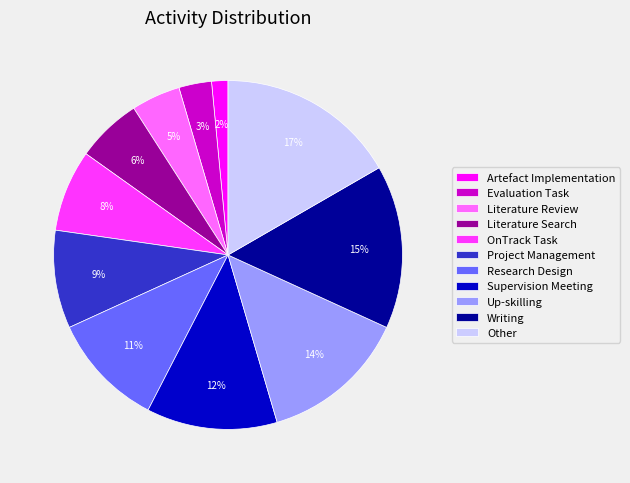

To the nearest percent, what is the difference between the Other and OnTrack Task slice percentages?

9%